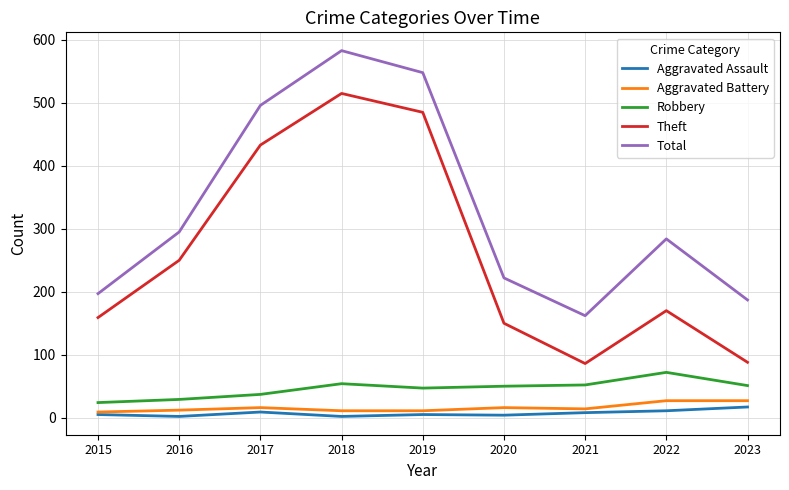

True or false: Total has a value of 506 at 2016.

False